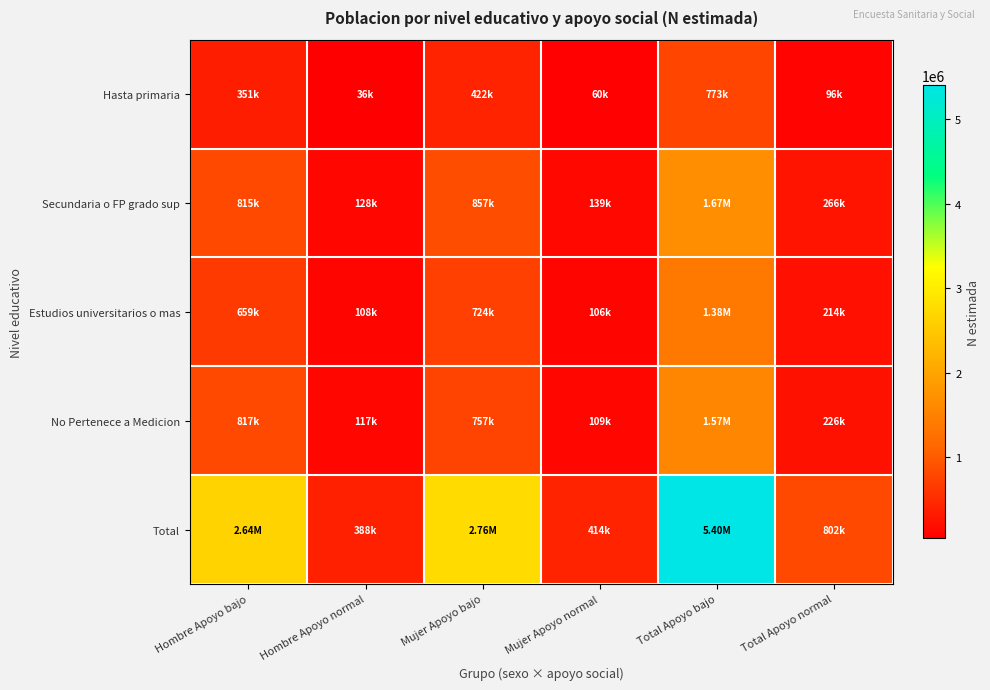

Reading right to left, extract all data points from this chart.

Hasta primaria: Total Apoyo normal=95741	Total Apoyo bajo=773043	Mujer Apoyo normal=60058	Mujer Apoyo bajo=421648	Hombre Apoyo normal=35683	Hombre Apoyo bajo=351395
Secundaria o FP grado sup: Total Apoyo normal=266241	Total Apoyo bajo=1672168	Mujer Apoyo normal=138592	Mujer Apoyo bajo=857266	Hombre Apoyo normal=127649	Hombre Apoyo bajo=814902
Estudios universitarios o mas: Total Apoyo normal=214322	Total Apoyo bajo=1383203	Mujer Apoyo normal=106460	Mujer Apoyo bajo=723737	Hombre Apoyo normal=107862	Hombre Apoyo bajo=659466
No Pertenece a Medicion: Total Apoyo normal=225879	Total Apoyo bajo=1574046	Mujer Apoyo normal=109325	Mujer Apoyo bajo=757158	Hombre Apoyo normal=116554	Hombre Apoyo bajo=816888
Total: Total Apoyo normal=802183	Total Apoyo bajo=5402460	Mujer Apoyo normal=414435	Mujer Apoyo bajo=2759810	Hombre Apoyo normal=387748	Hombre Apoyo bajo=2642650